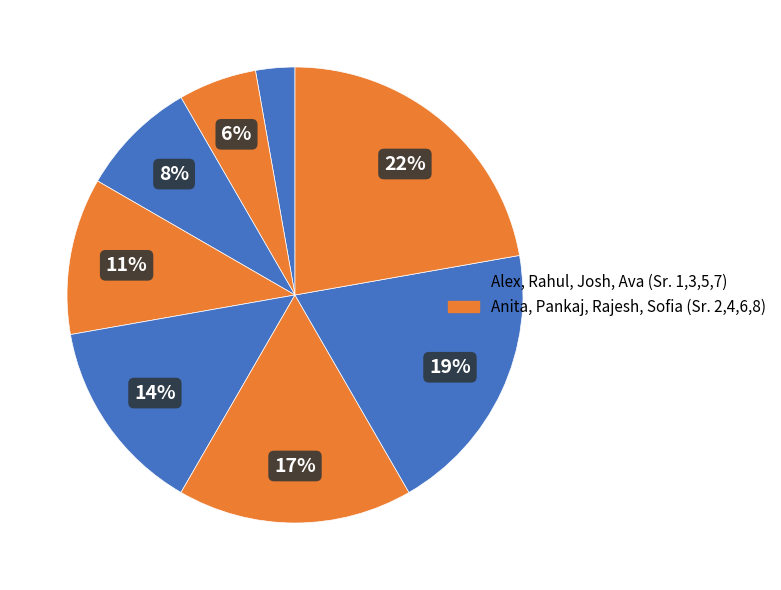

Count the number of slices in the pie.

8